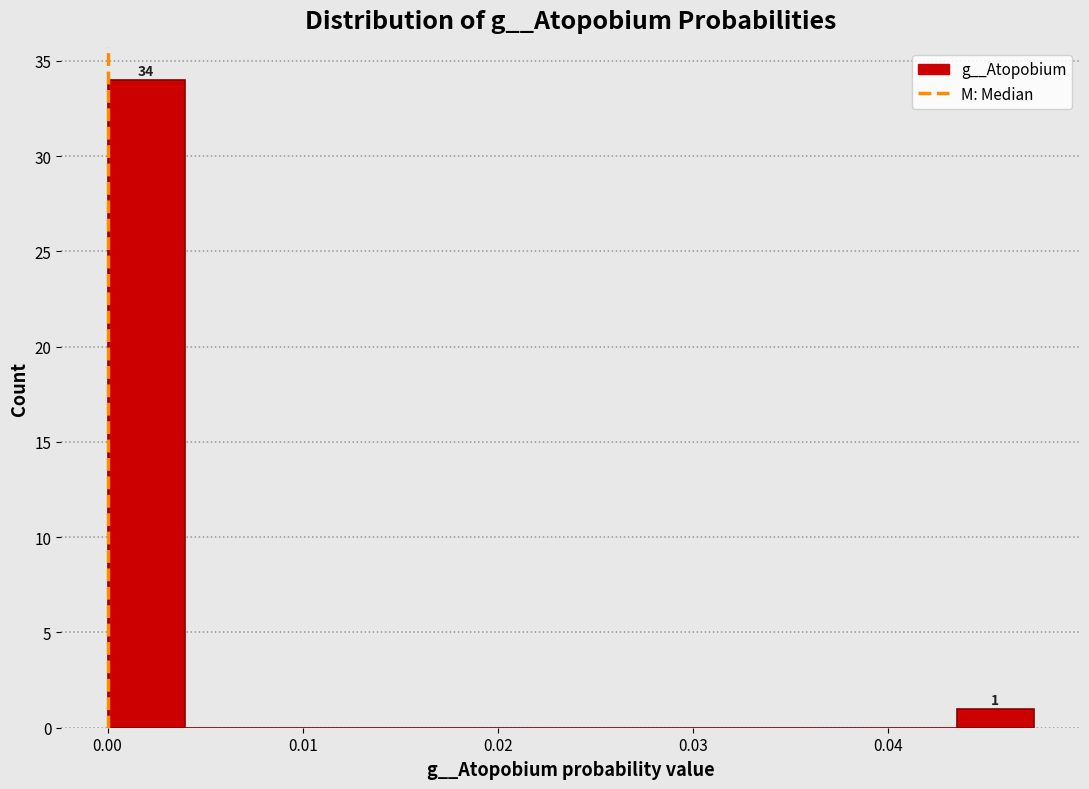

Around what value on the x-axis is the tallest bar? Give the approximate position of its centre, as read against the axis.

0.002